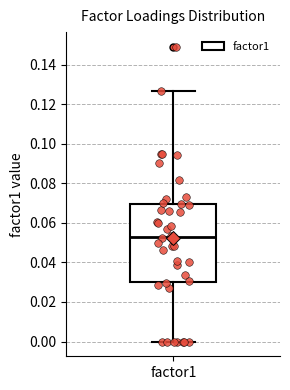

Where is the lower edge of the box for factor1 on the y-axis? The values are not printed on the chart, so give them approximately, as read against the axis.

0.030